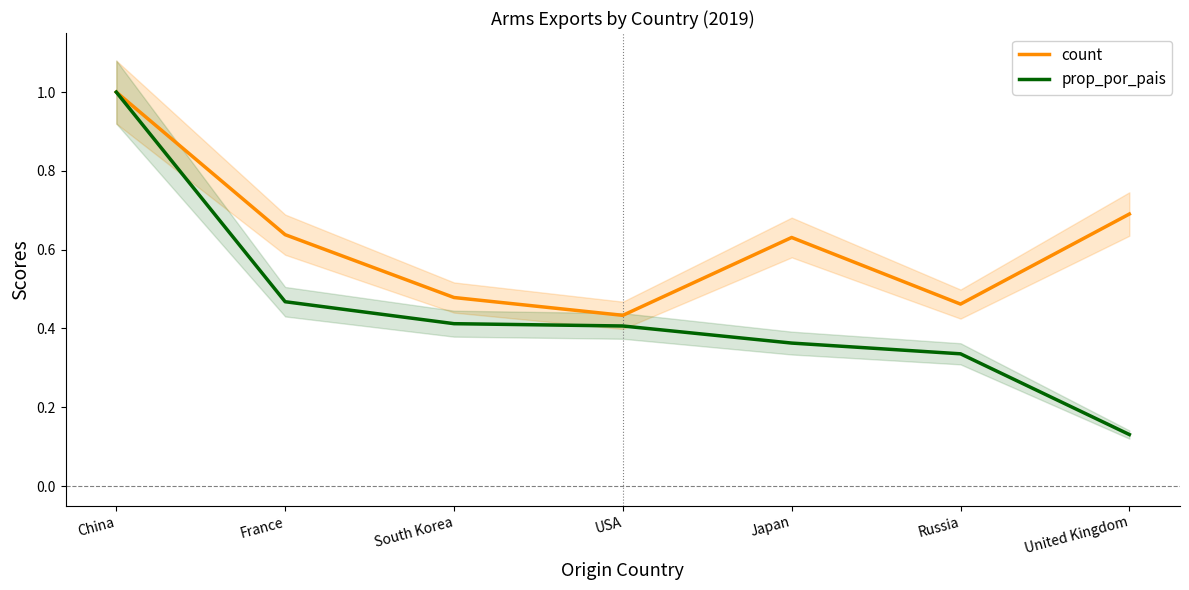

Is it true that count equals 0.7 at United Kingdom?

True